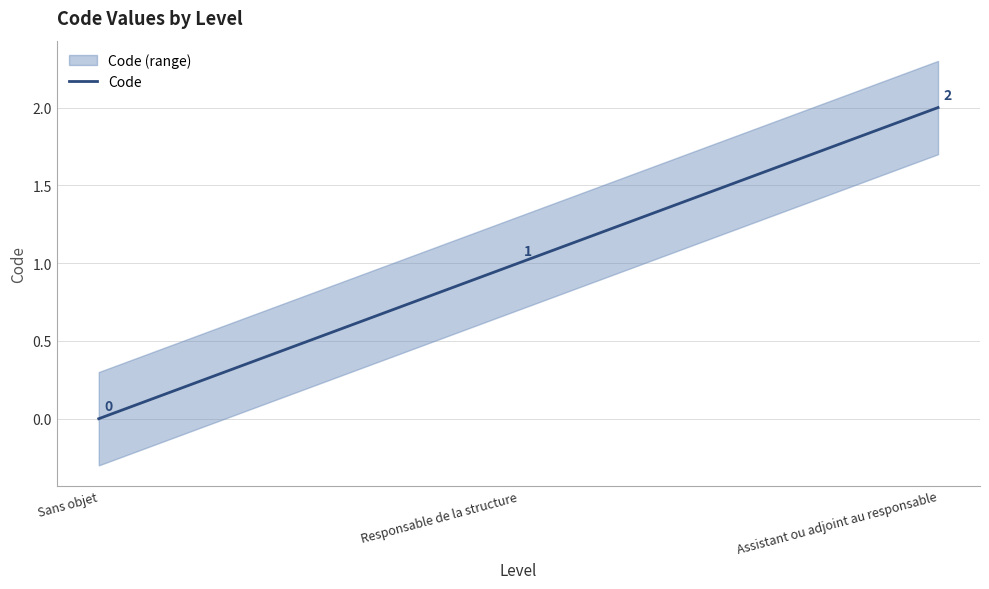

How many series are shown in this chart?

1